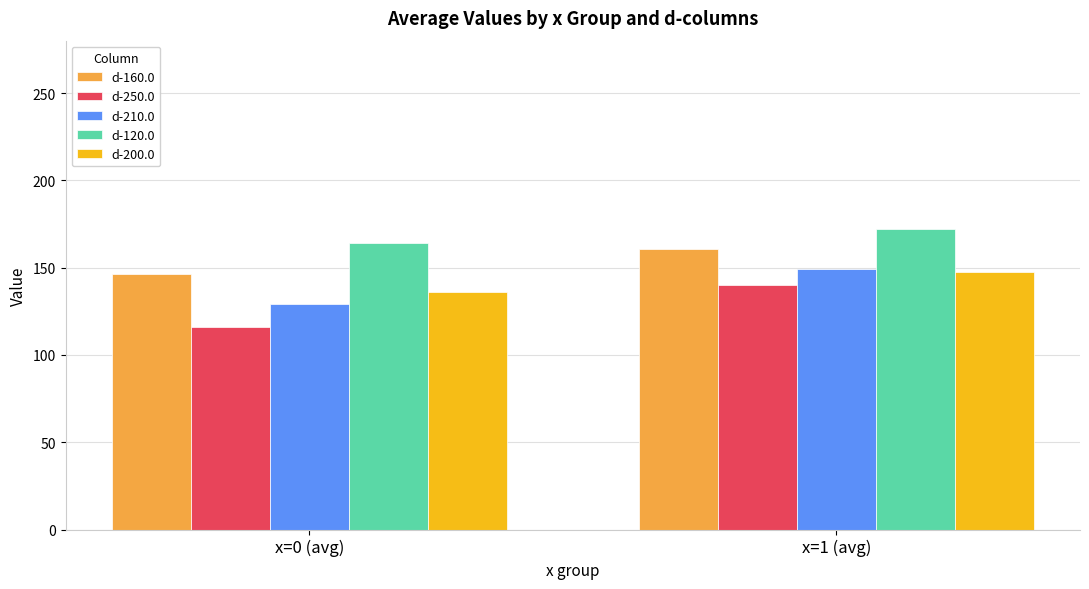

How many data points in d-120.0 are less than 172?

1